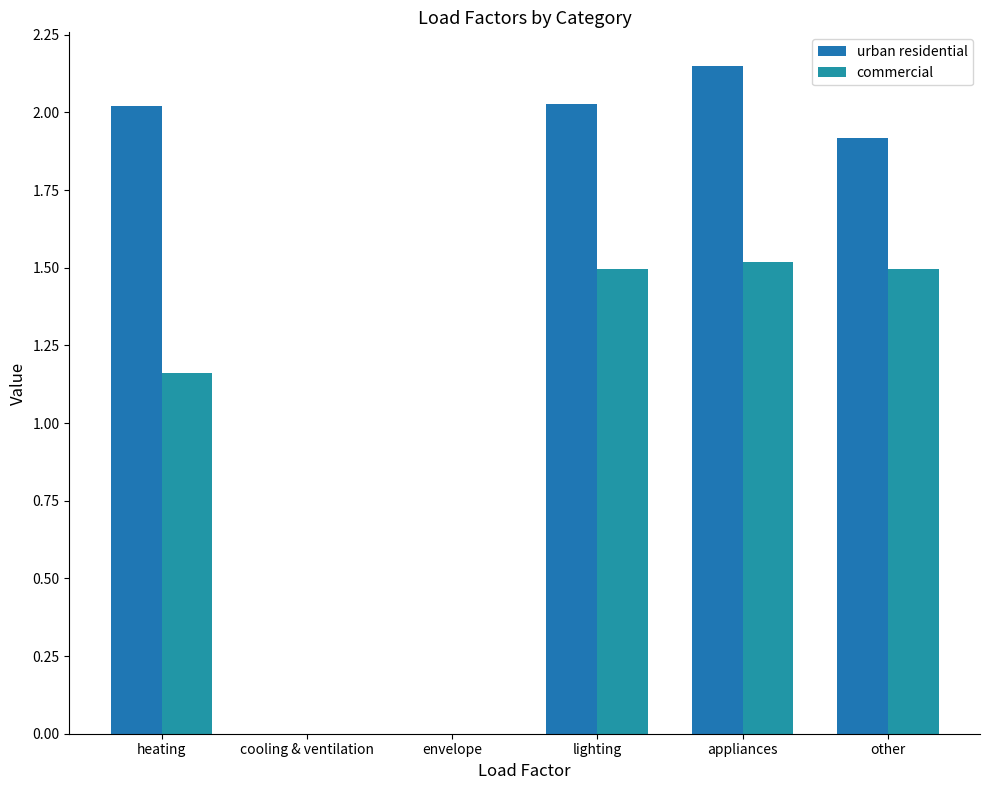

Count the number of data series in this chart.

2